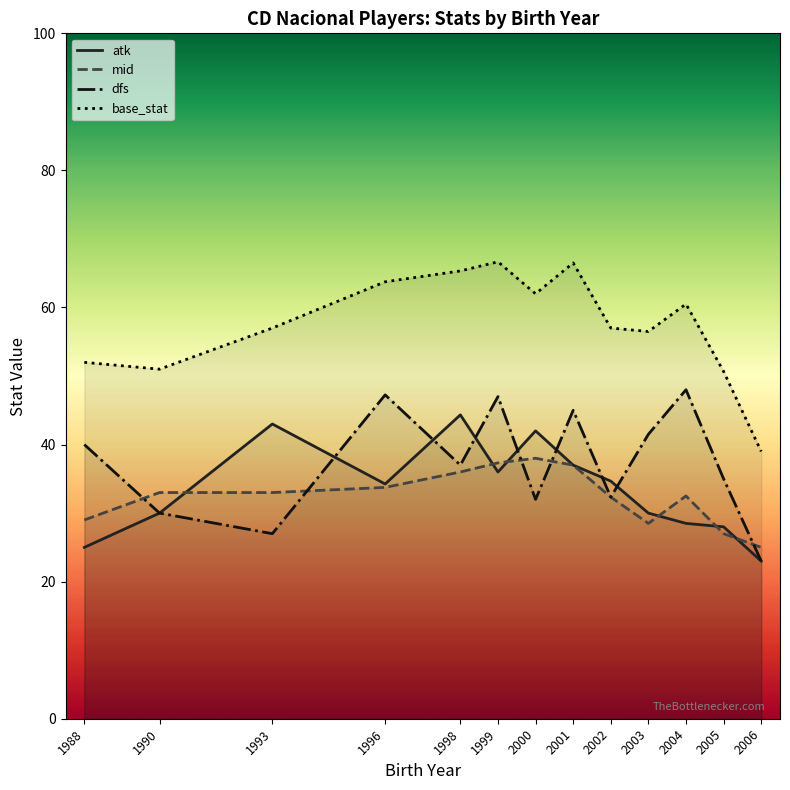

What is the greatest value displayed?

66.7